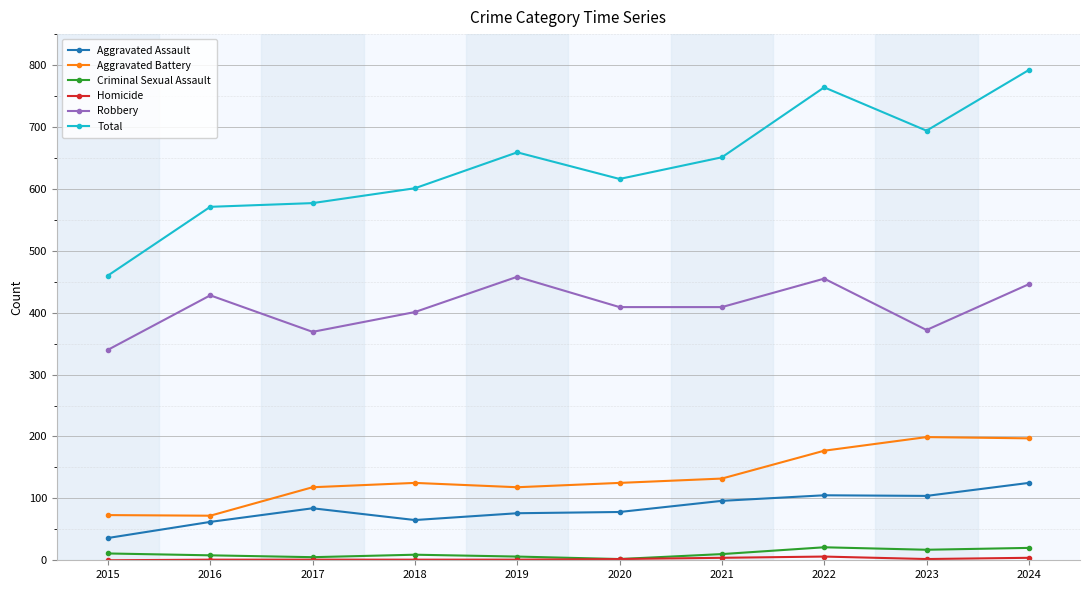

Is this an area chart (filled region under the line)?

No